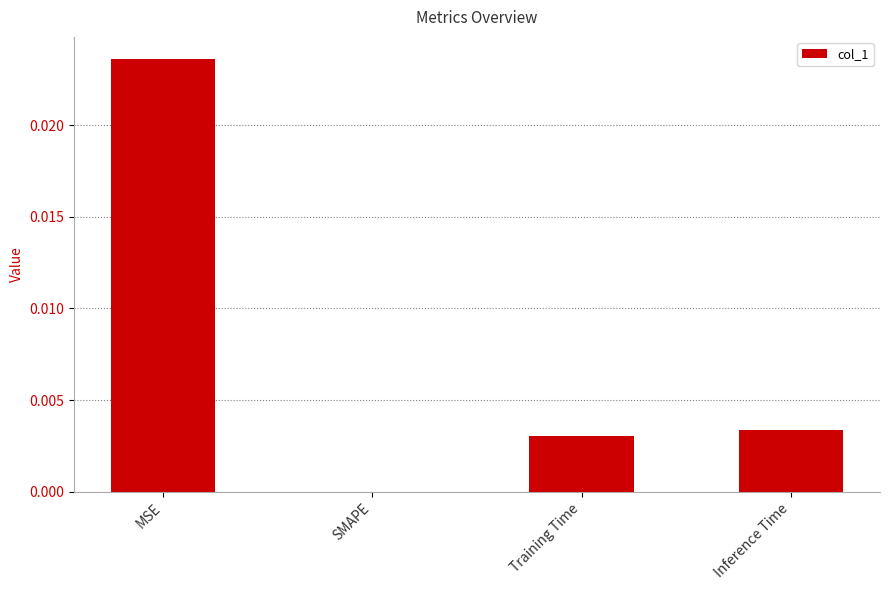

Is it true that the value at Training Time is 0.0?

True